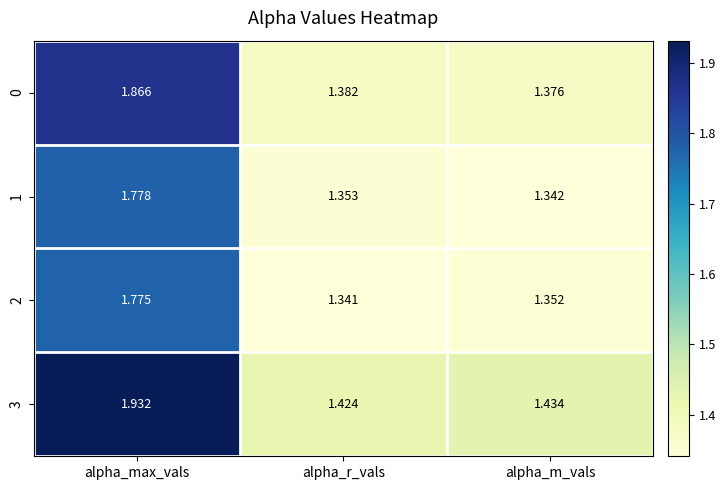

List the labels in order of 2 value, smallest first.

alpha_r_vals, alpha_m_vals, alpha_max_vals